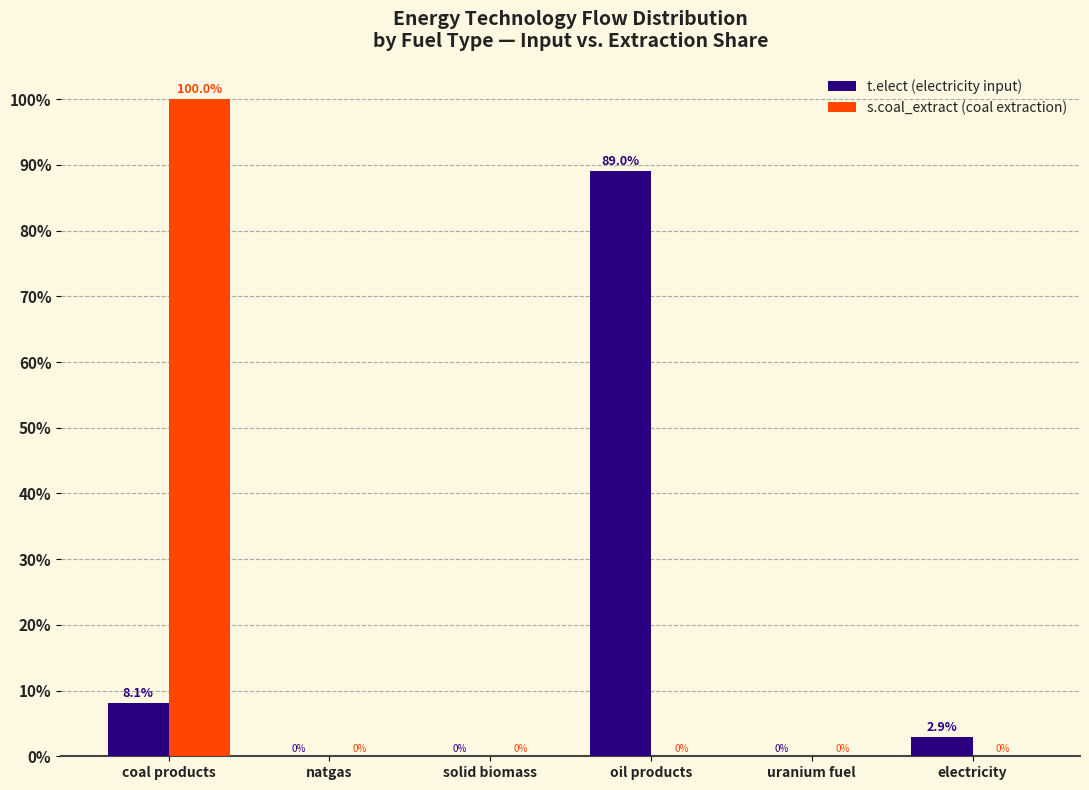

Reading left to right, extract all data points from this chart.

t.elect (electricity input): coal products=8.1	natgas=0.0	solid biomass=0.0	oil products=89.0	uranium fuel=0.0	electricity=2.9
s.coal_extract (coal extraction): coal products=100.0	natgas=0.0	solid biomass=0.0	oil products=0.0	uranium fuel=0.0	electricity=0.0